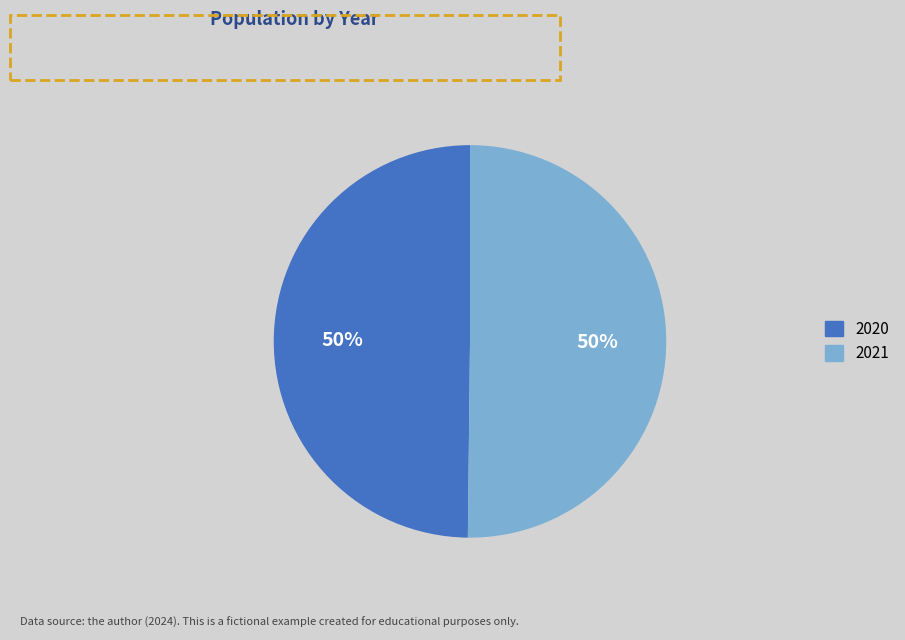

Is it true that 2020 is 35% of the pie?

False